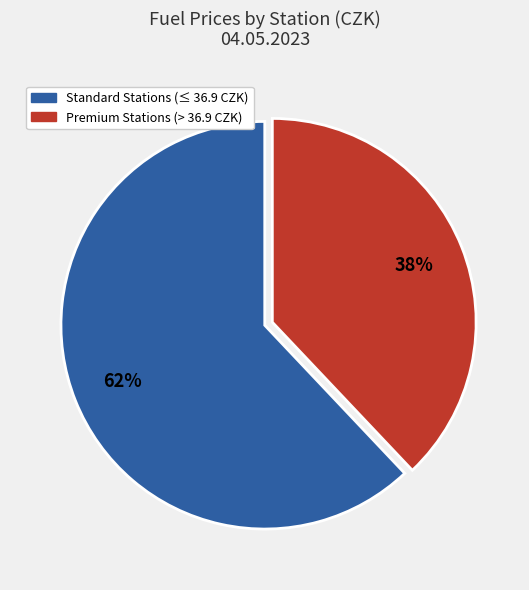

To the nearest percent, what is the difference between the largest and smallest slice percentages?

24%